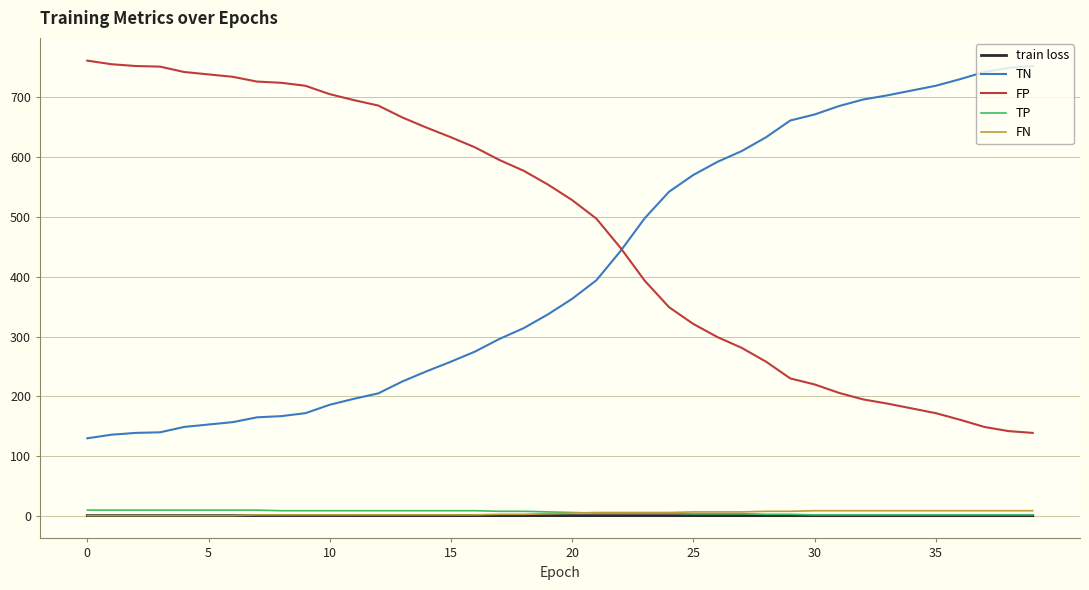

True or false: train loss and TN cross at least once.

False